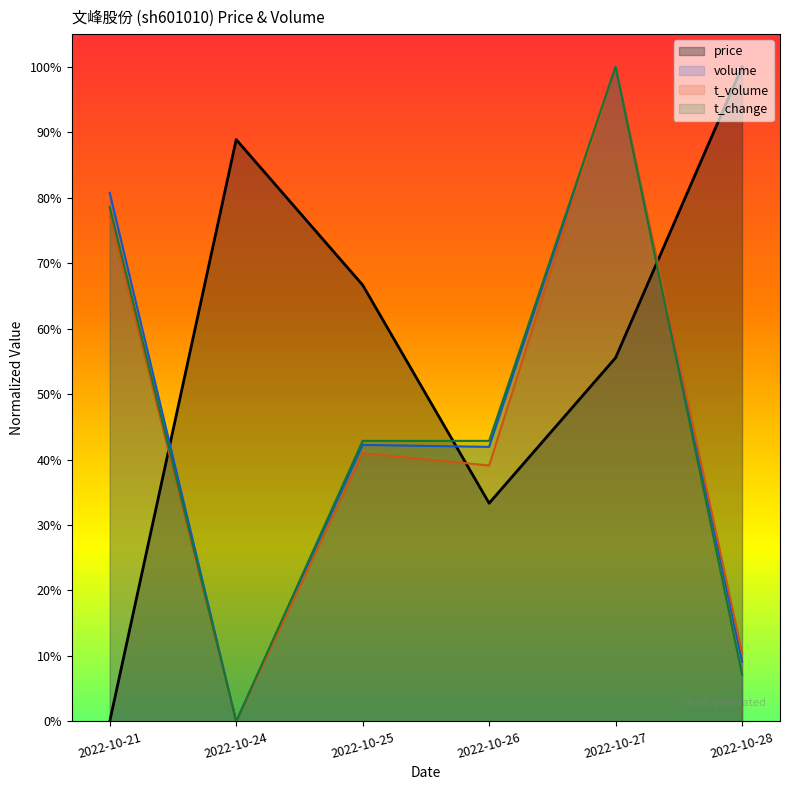

Between 2022-10-24 and 2022-10-26, which is larger?

2022-10-24